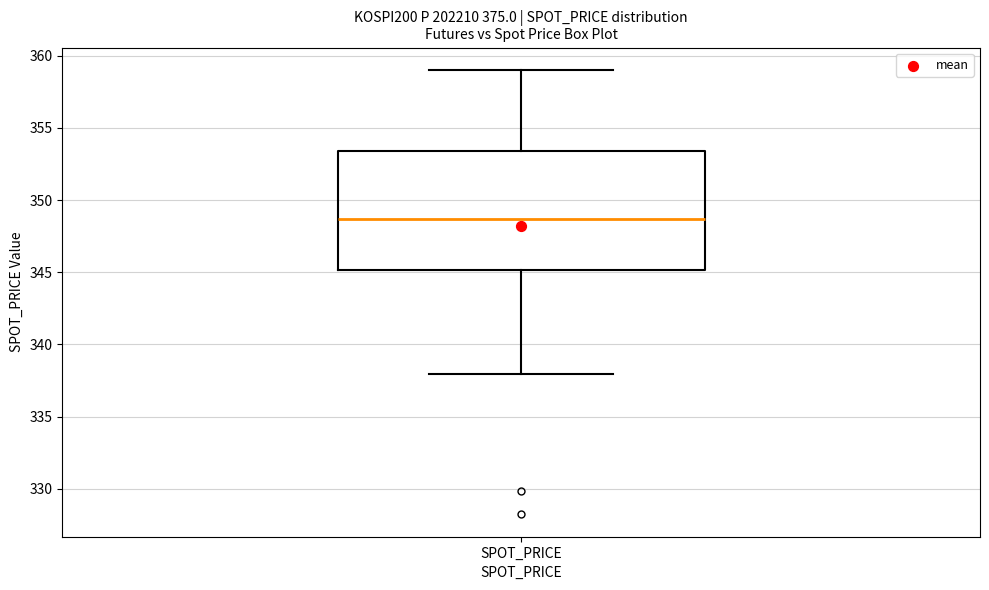

Transcribe this box plot: give where the median line is, the range the box spans, and where the two whiskers end, as read against the y-axis. The values are not printed on the chart, so give them approximately, as read against the axis.

median 348.5, box 345.0 to 353.5, whiskers 338.0 to 359.0